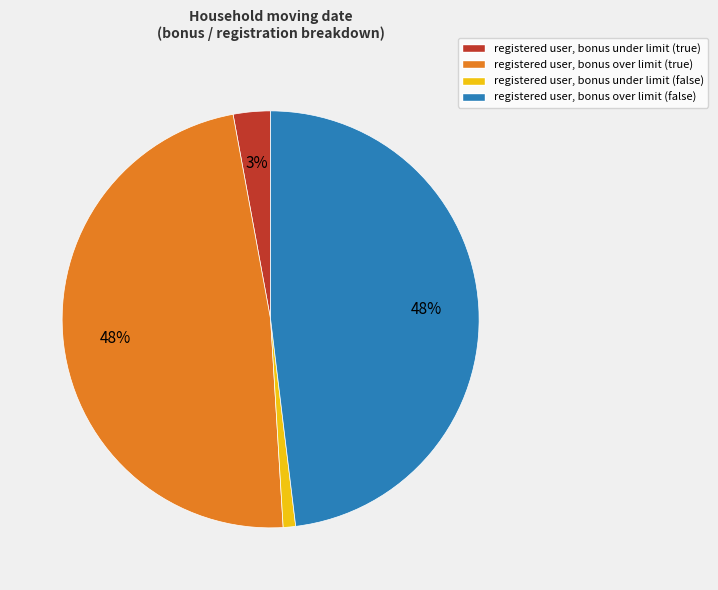

How many segments does this pie chart have?

4